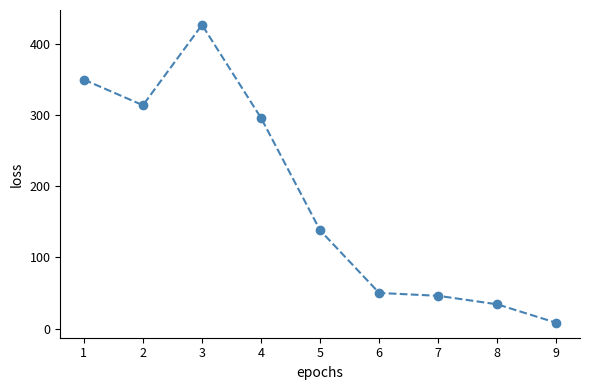

Is it true that the value at 7 is 46?

True